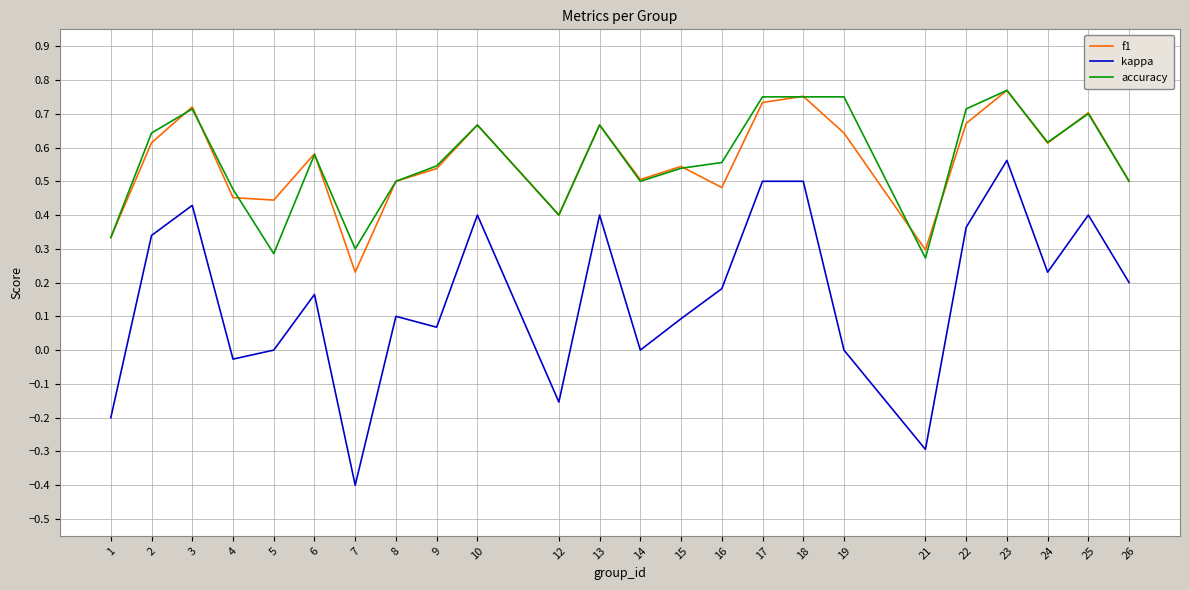

What is the lowest value of the kappa series?

-0.4